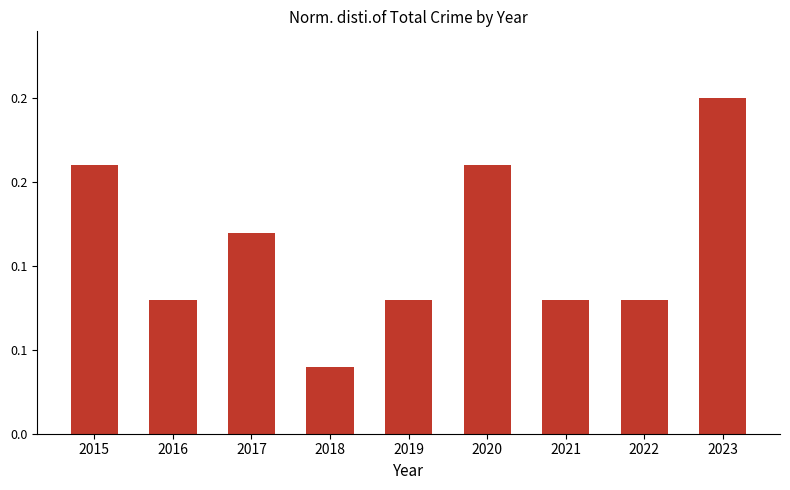

Is it true that the value at 2015 is 0.2?

True